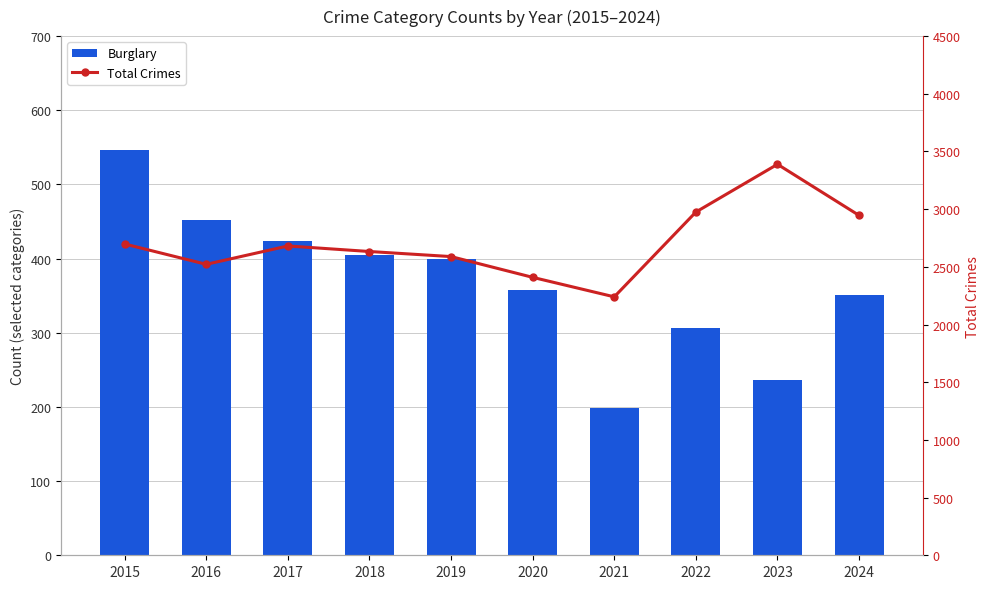

Between 2017 and 2021, which is larger?

2017